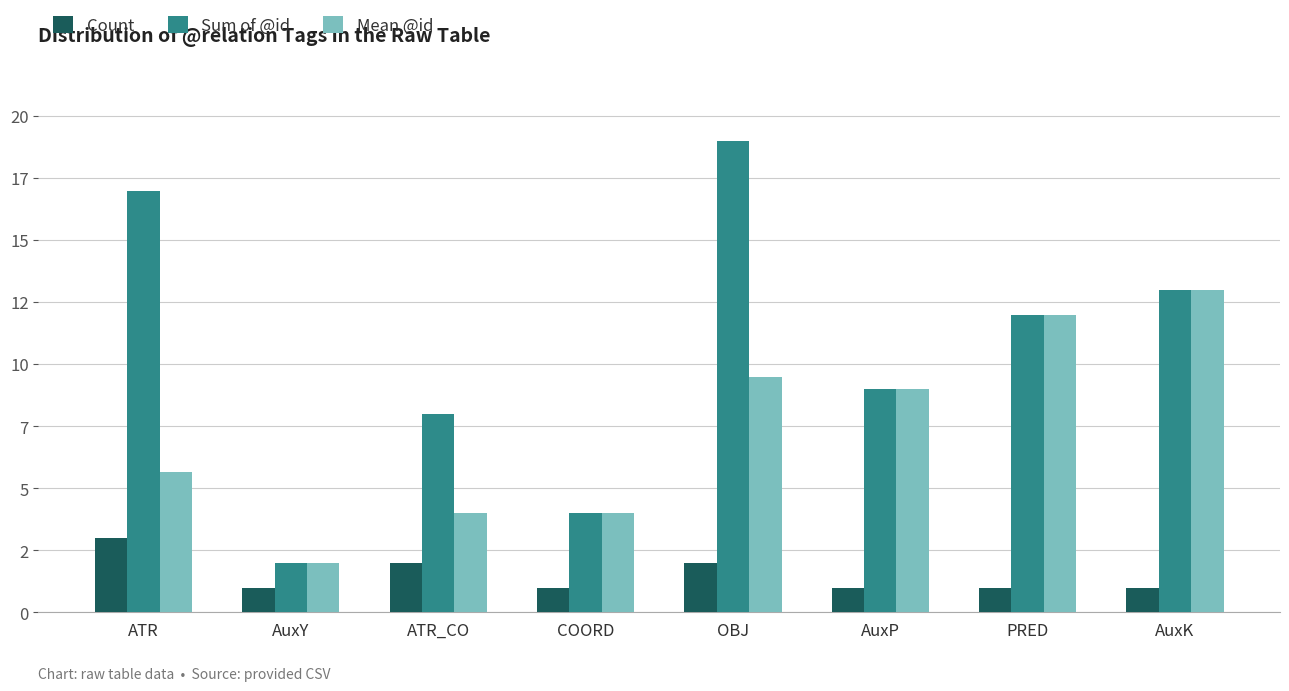

What are all the series names shown in the legend?

Count, Sum of @id, Mean @id